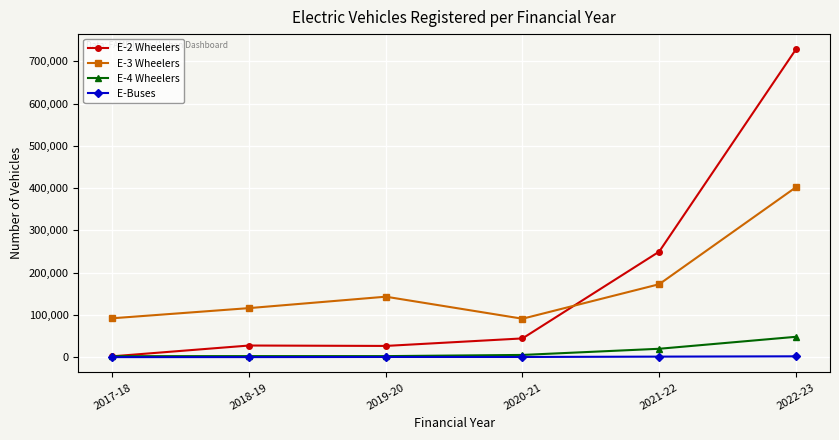

The value of E-4 Wheelers at 2022-23 is 48105. True or false?

True